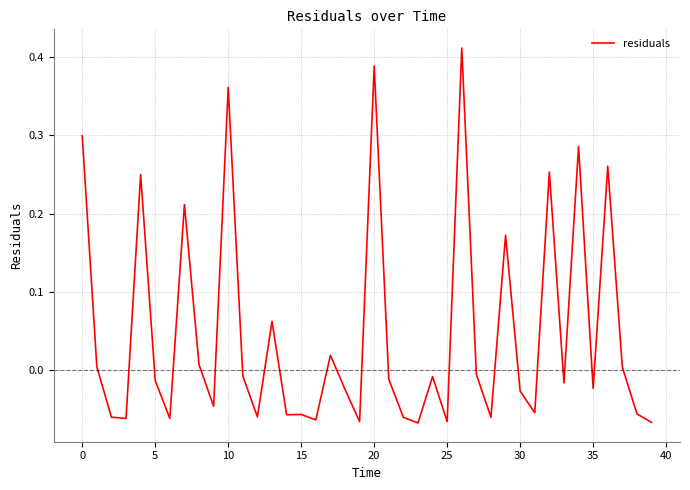

What is the difference between the maximum and minimum values?

0.5